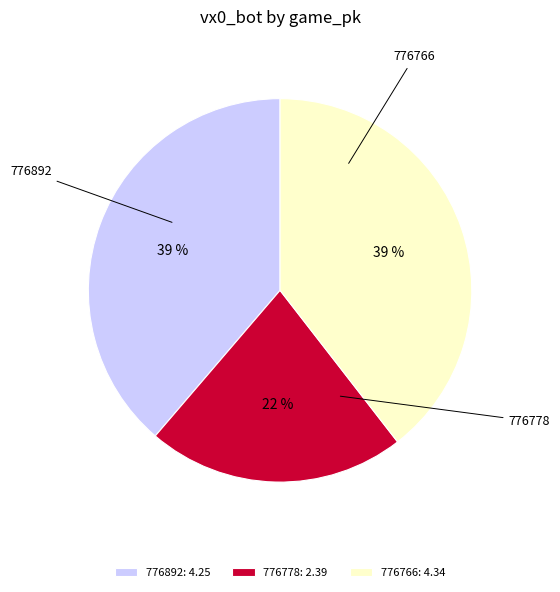

Rank the categories by value from highest to lowest.

776766, 776892, 776778